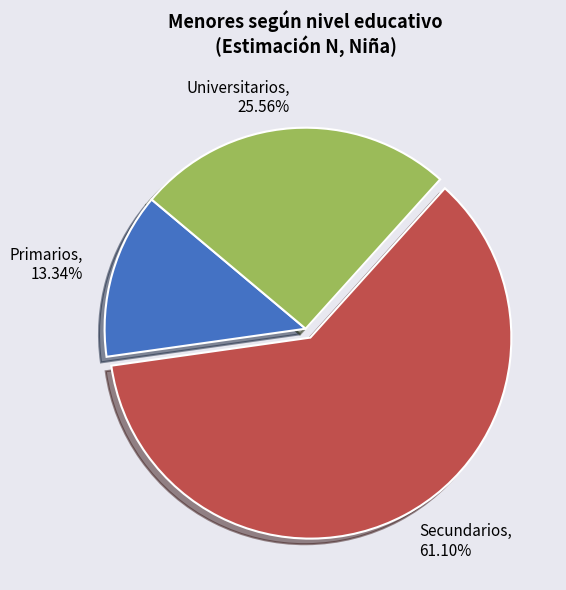

To the nearest percent, what is the difference between the largest and smallest slice percentages?

48%